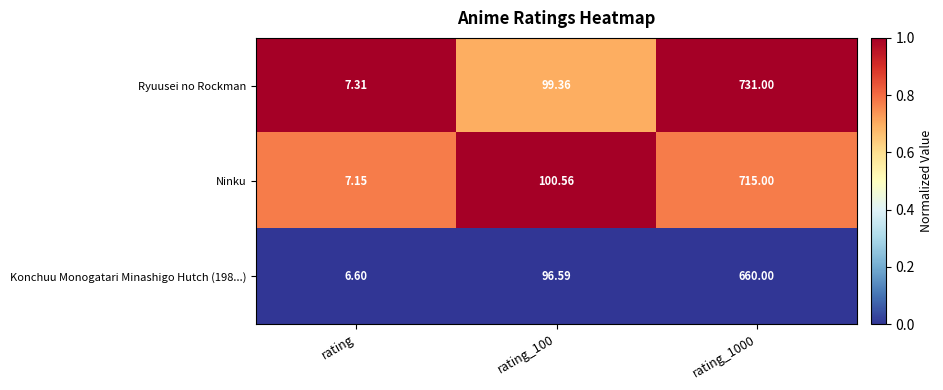

At rating_1000, list the series in order from largest to smallest.

Ryuusei no Rockman, Ninku, Konchuu Monogatari Minashigo Hutch (198...)